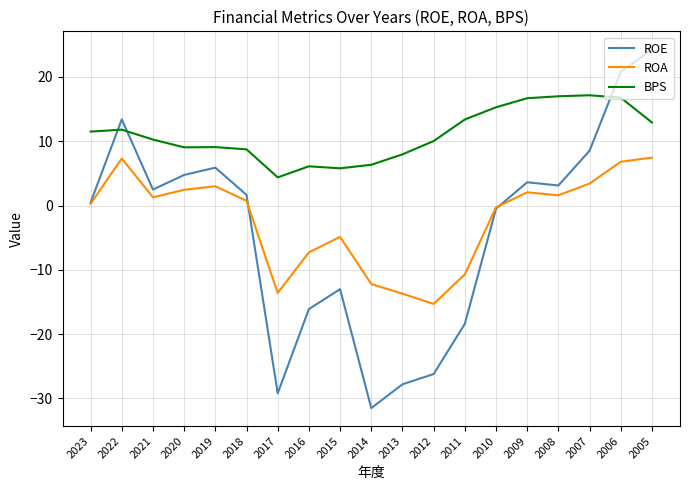

What is the smallest value displayed?

-31.5